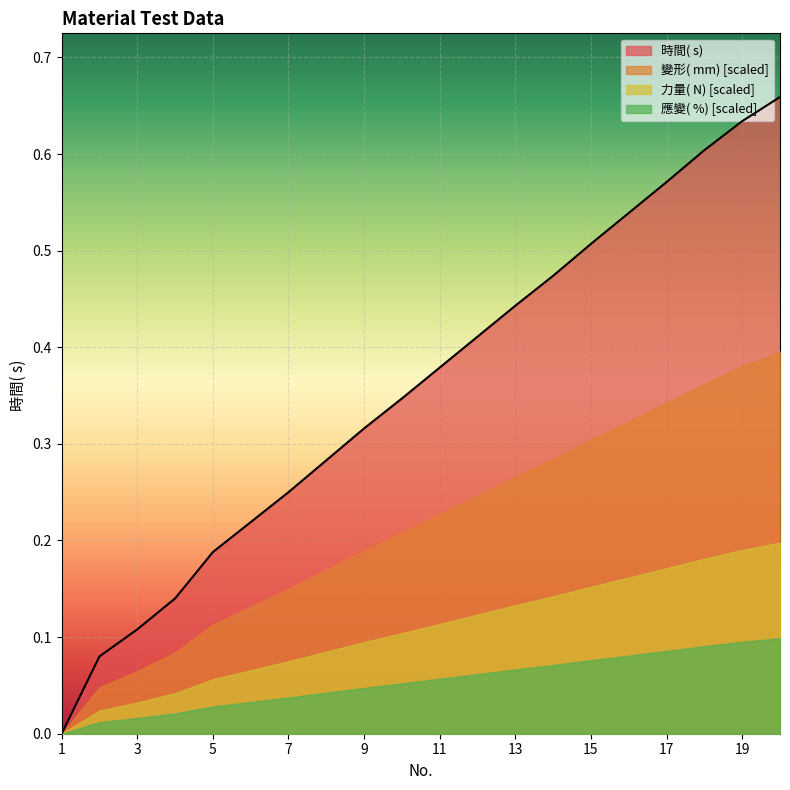

Is the value of 時間( s)  at 20 greater than the value of 變形( mm)  at 9?

Yes